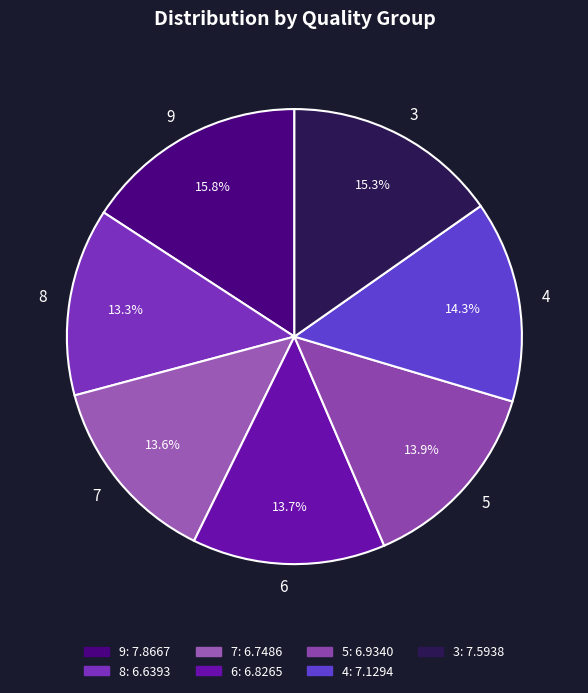

To the nearest percent, what portion does 5 represent?

14%